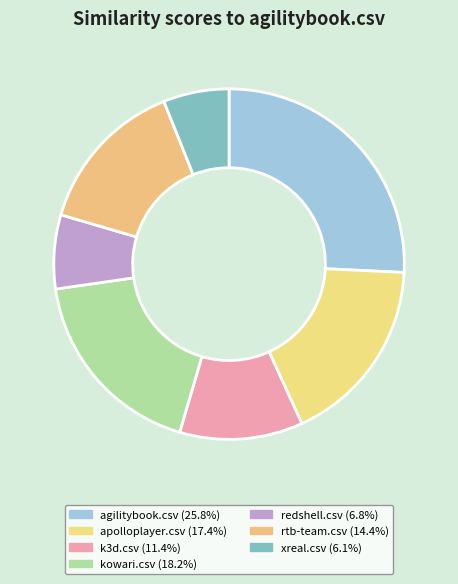

What is the largest slice in the pie chart?

agilitybook.csv